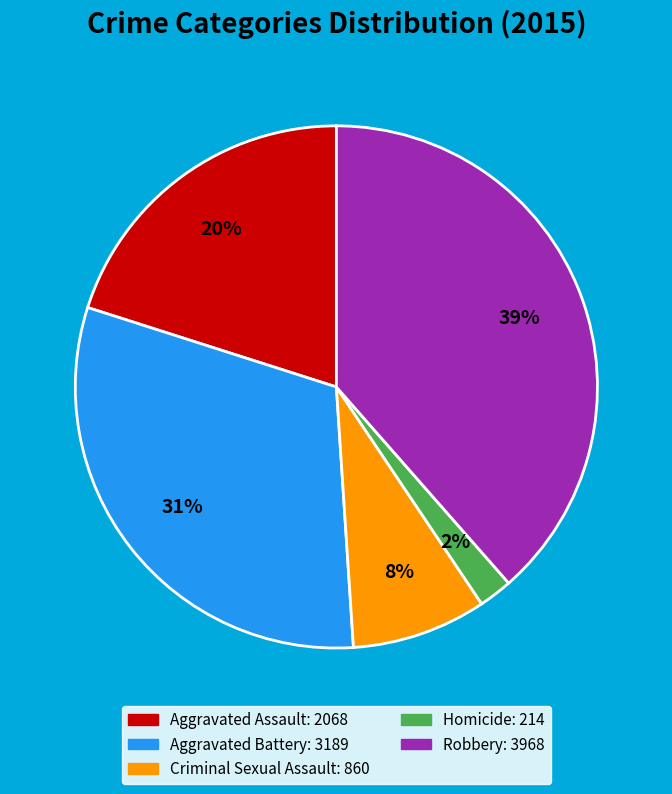

What is the largest slice in the pie chart?

Robbery